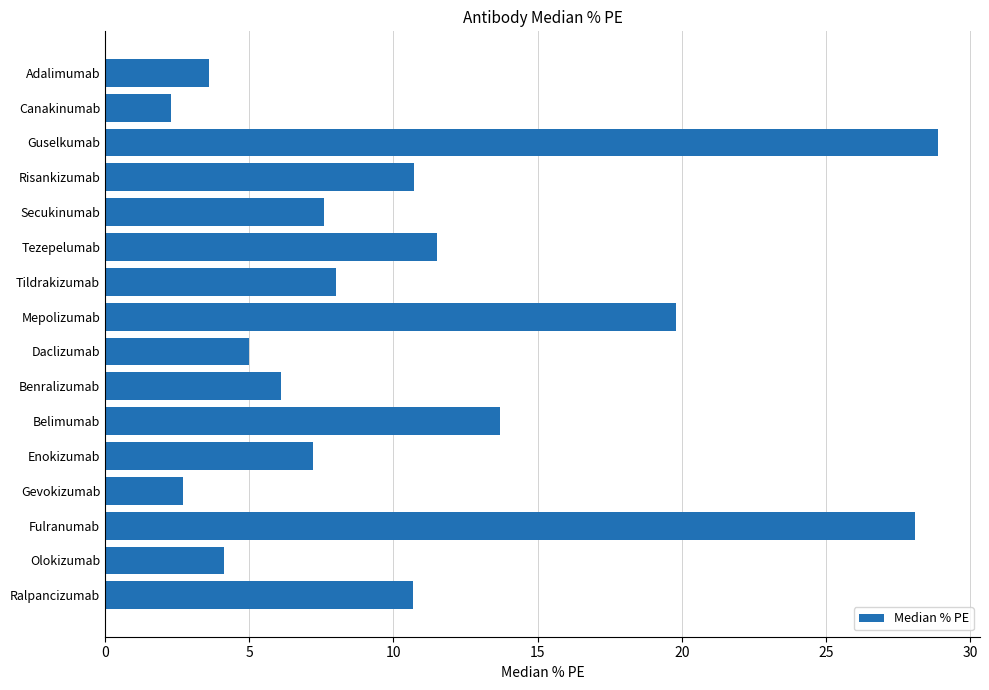

What is the average value?

10.6